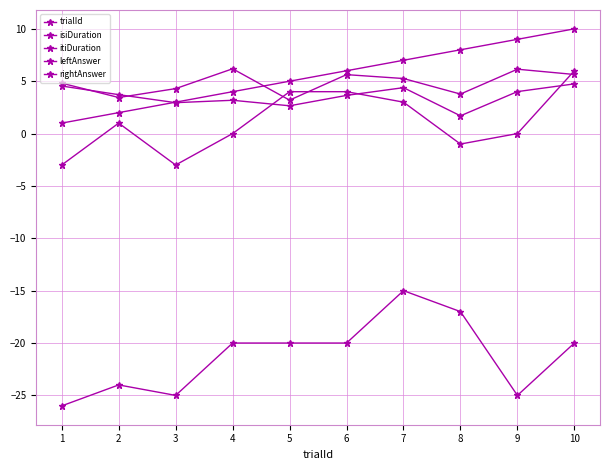

How many lines are shown in the chart?

5